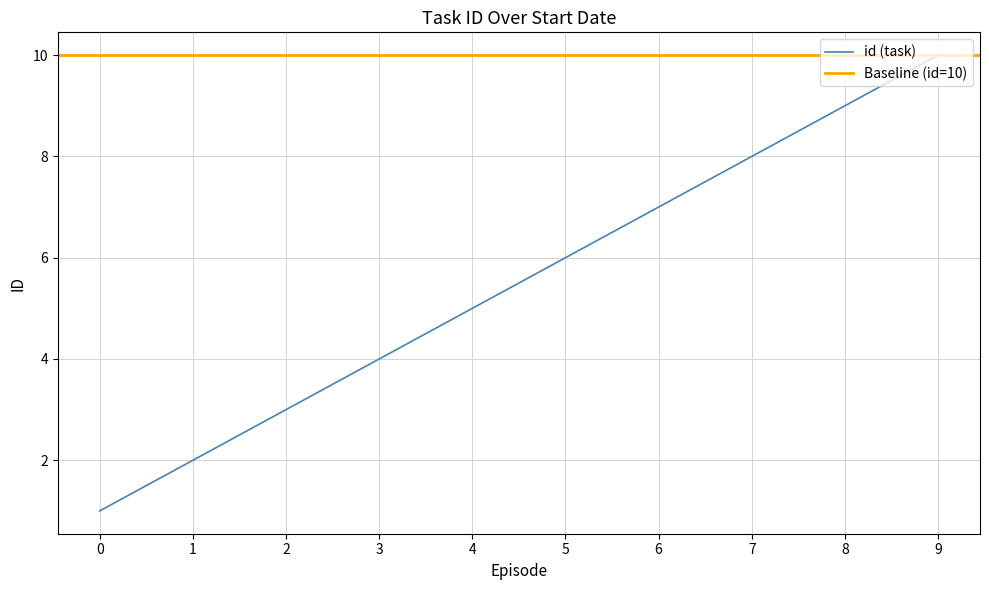

How many data points are less than 6?

5